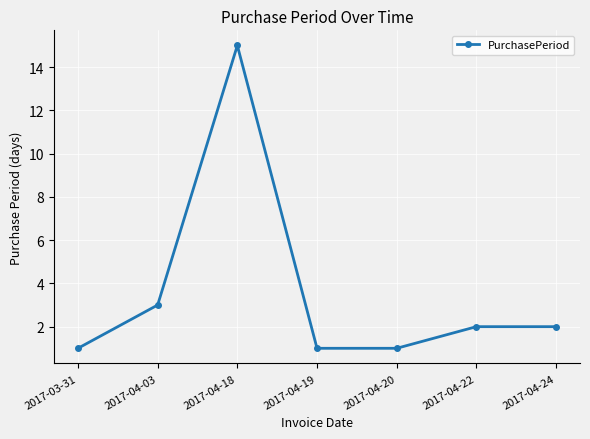

What is the label of the 5th point from the left?

2017-04-20